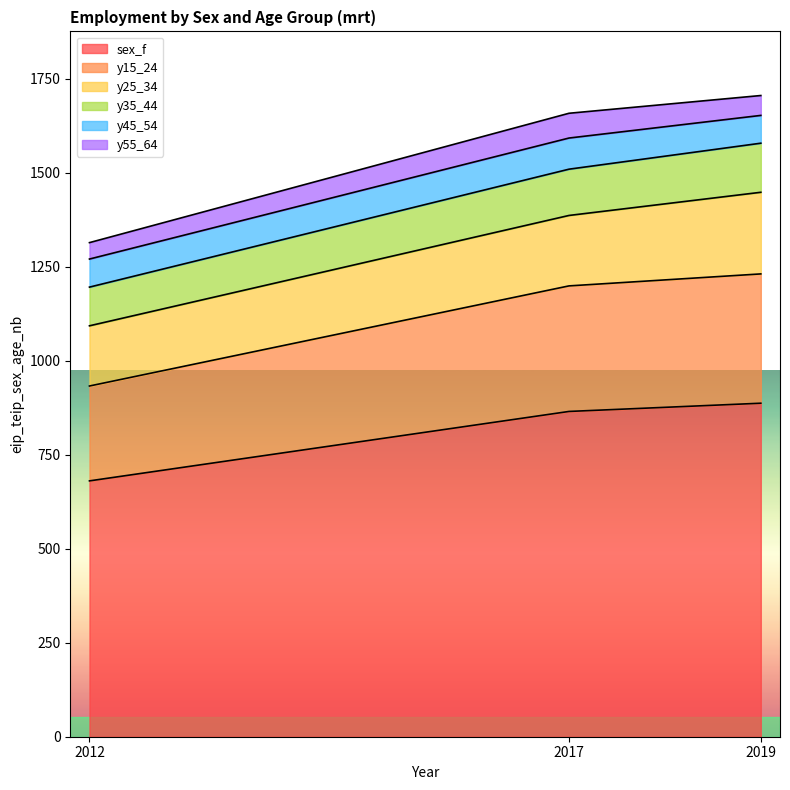

What is the value of the y35_44 point at the 1st from the left?

1195.5